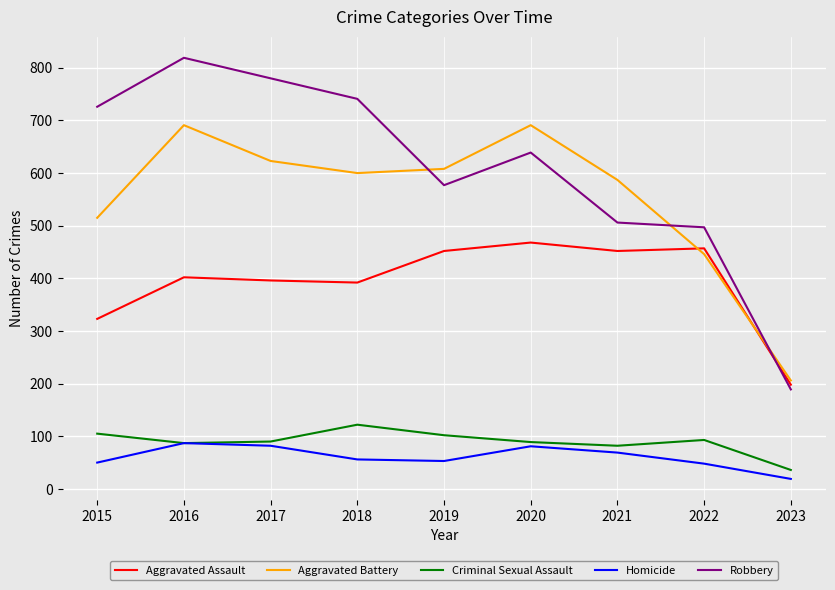

What is the sum of the Aggravated Assault values at 2017 and 2023?

594